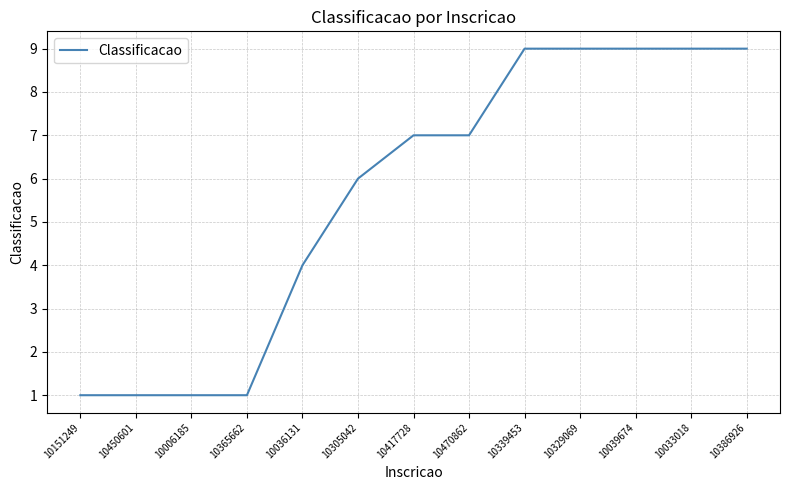

Approximately how many times larger is the value at 10039674 compared to 10417728?

1.3